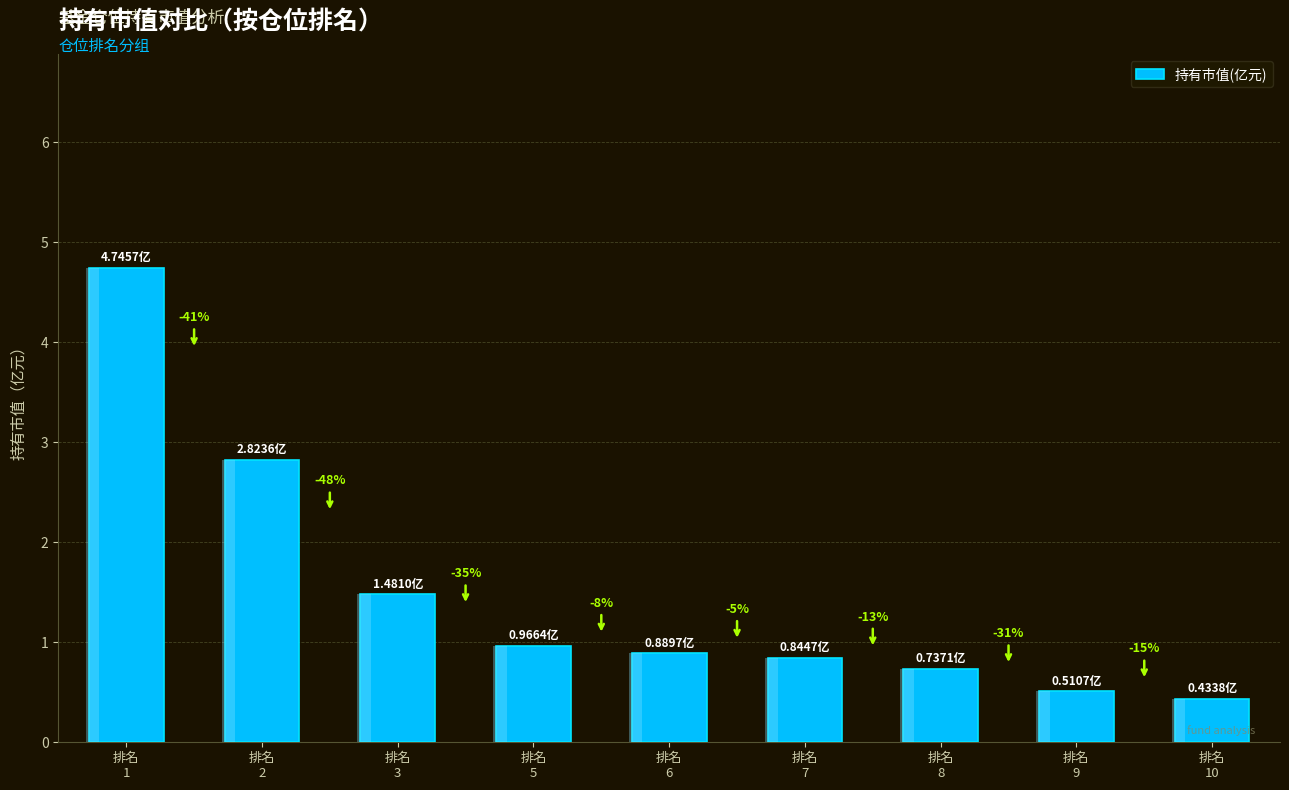

What value does the data have at 排名
8?

0.7